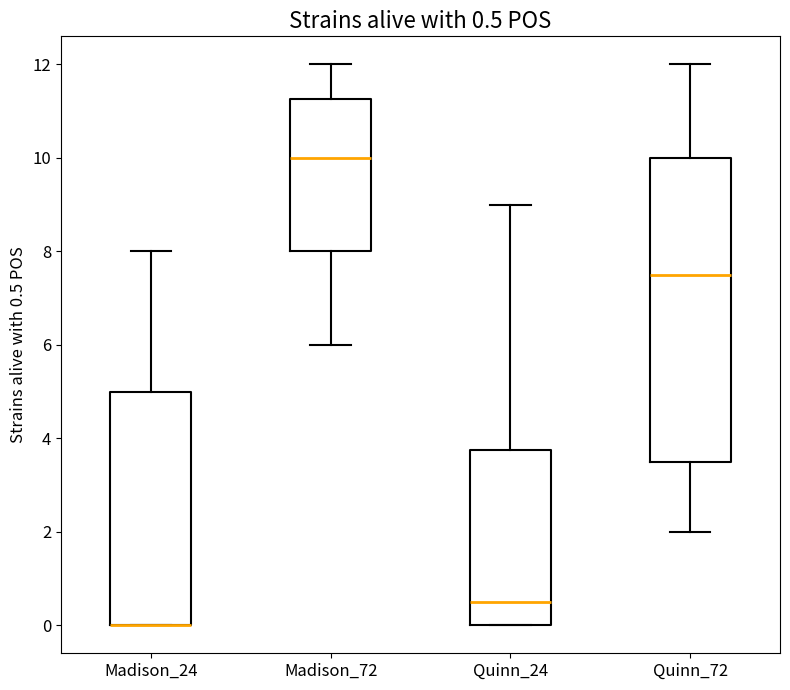

Which box is the tallest, from its lower edge to its upper edge?

Quinn_72